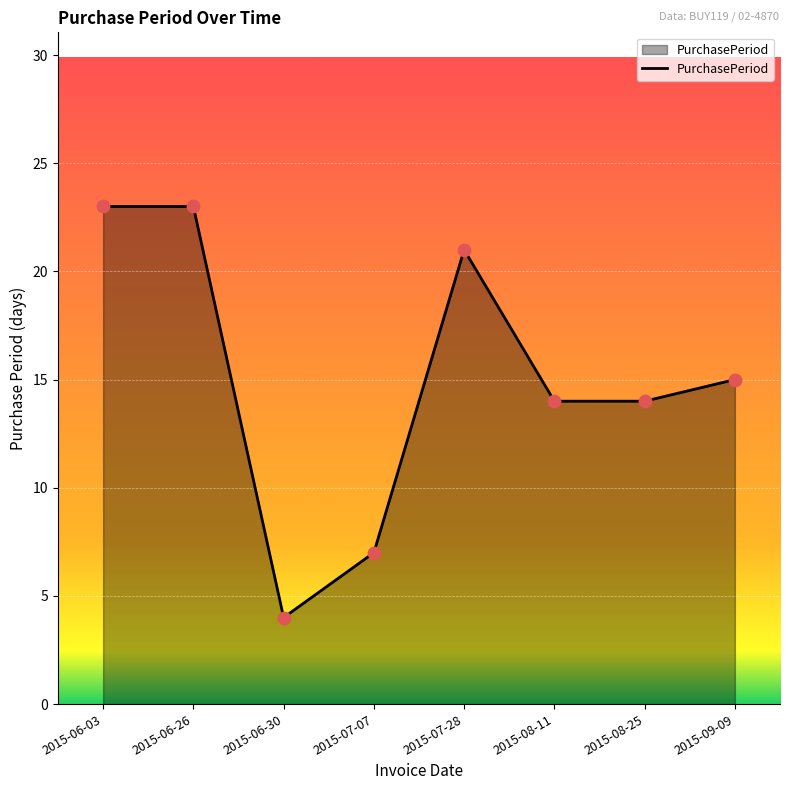

What is the change in value from 2015-06-03 to 2015-07-07?

-16